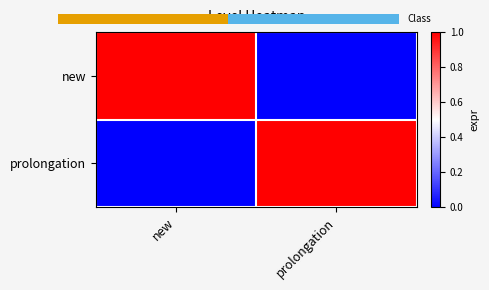

Count the number of categories in the chart.

2